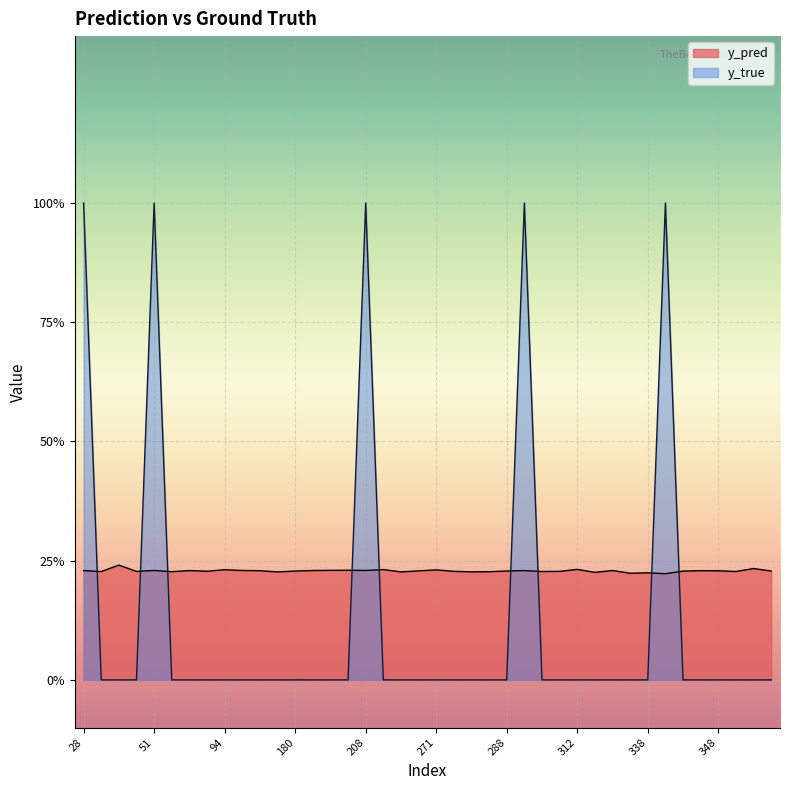

True or false: y_true has a value of 0.0 at 57.

True